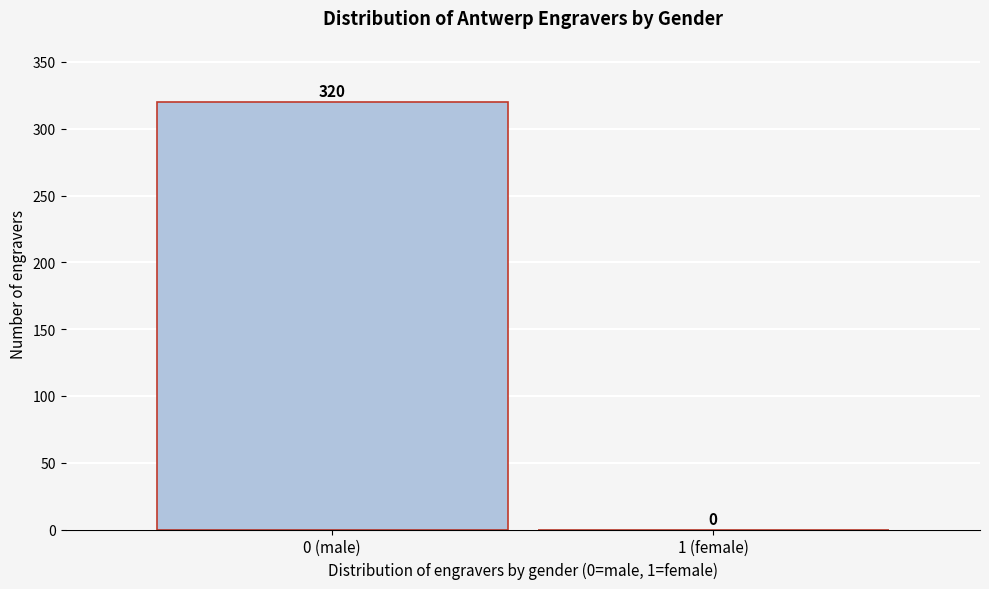

Reading left to right, extract all data points from this chart.

0 (male)=320	1 (female)=0